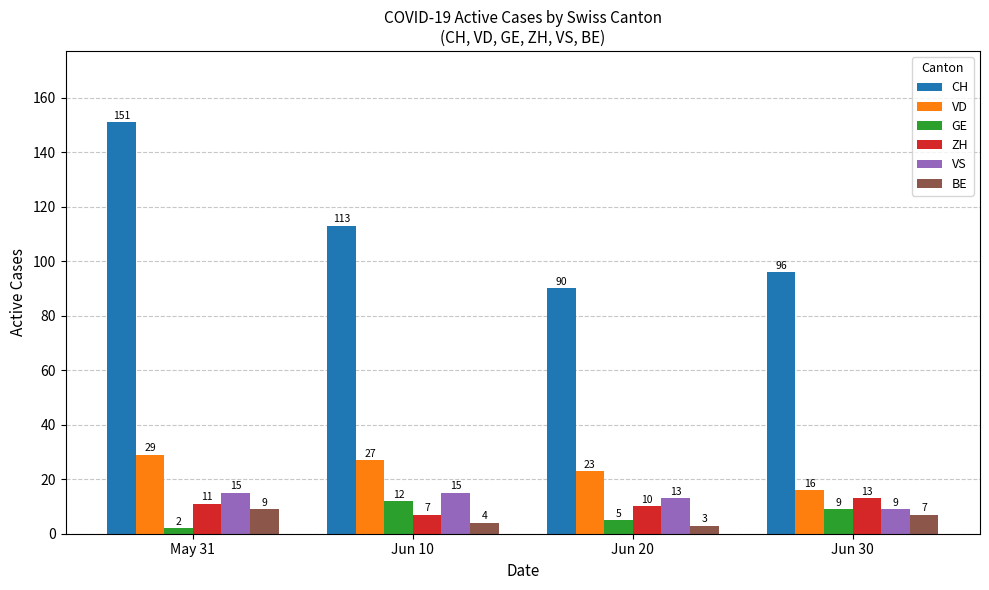

Reading left to right, extract all data points from this chart.

CH: May 31=151	Jun 10=113	Jun 20=90	Jun 30=96
VD: May 31=29	Jun 10=27	Jun 20=23	Jun 30=16
GE: May 31=2	Jun 10=12	Jun 20=5	Jun 30=9
ZH: May 31=11	Jun 10=7	Jun 20=10	Jun 30=13
VS: May 31=15	Jun 10=15	Jun 20=13	Jun 30=9
BE: May 31=9	Jun 10=4	Jun 20=3	Jun 30=7